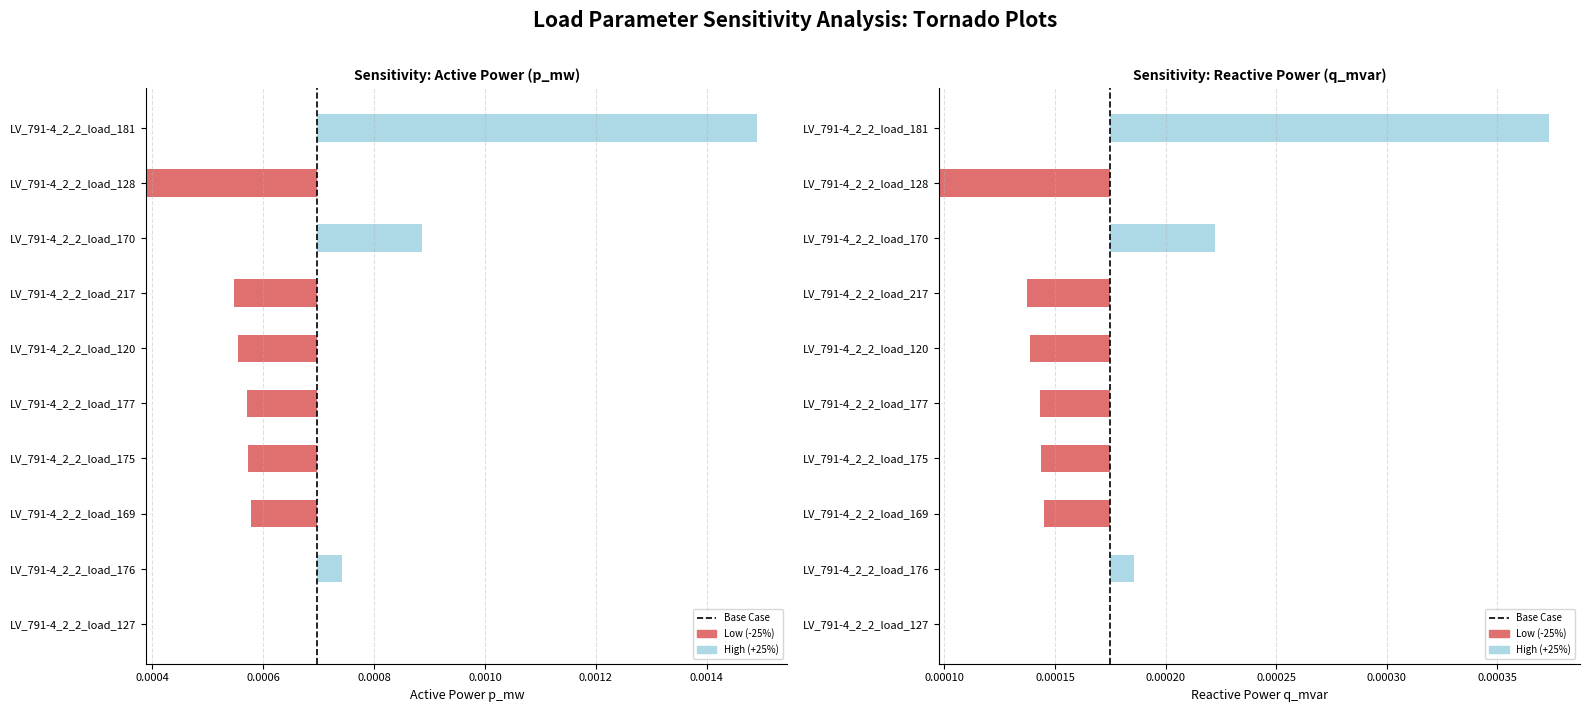

True or false: the data shows 1 at 0.0004.

True